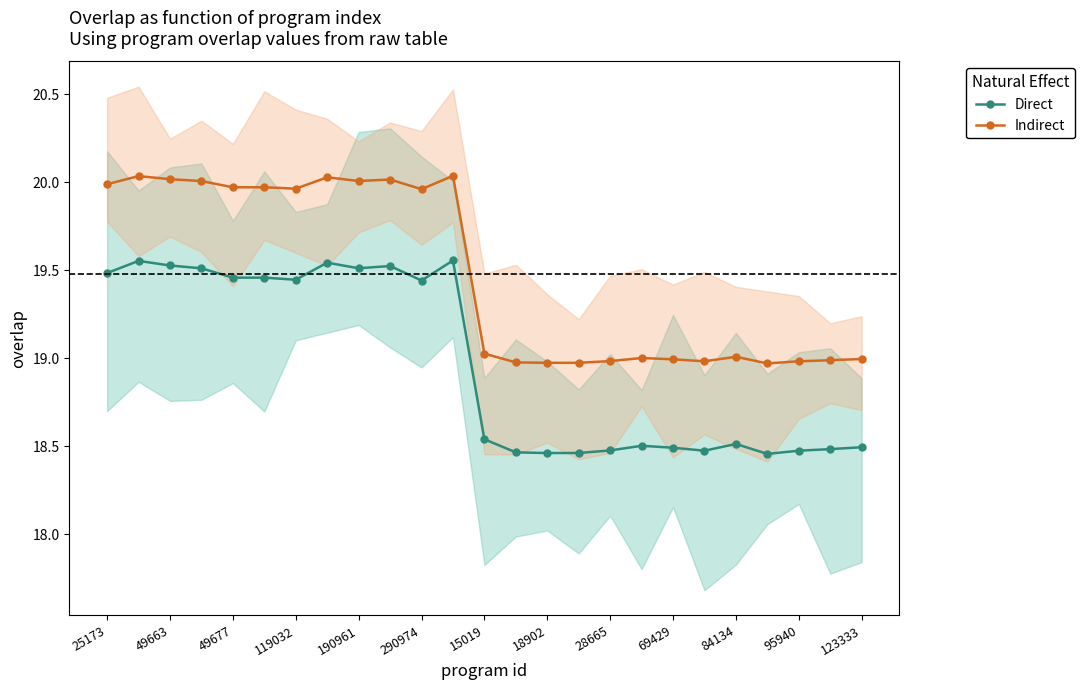

Is it true that Indirect equals 19.0 at 15019?

True